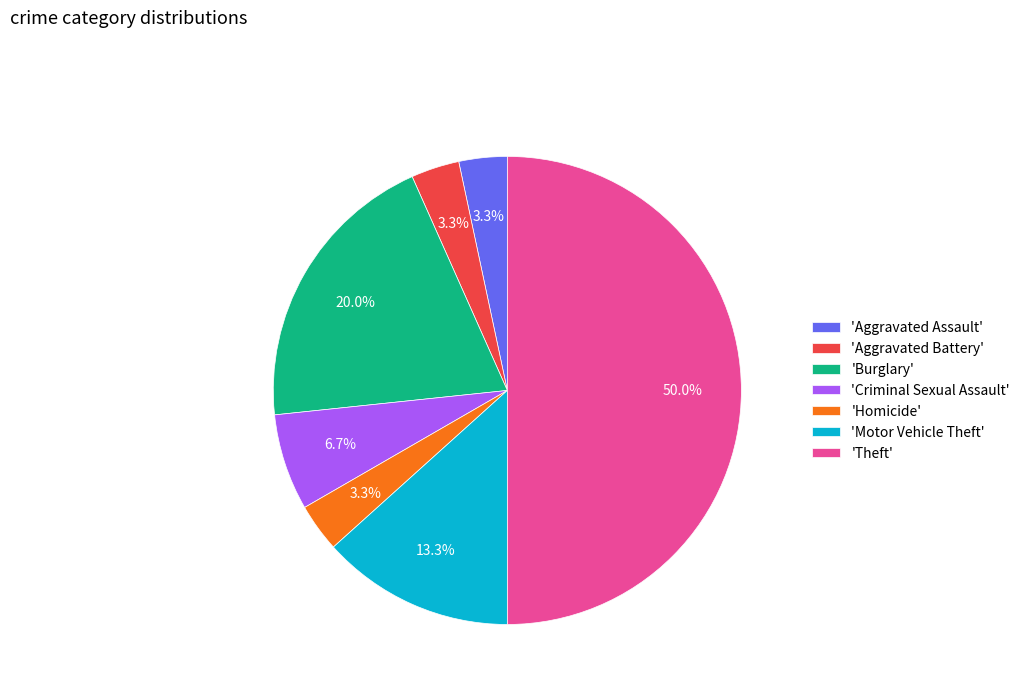

What is the ratio of the value at 'Criminal Sexual Assault' to the value at 'Homicide'?

2.0